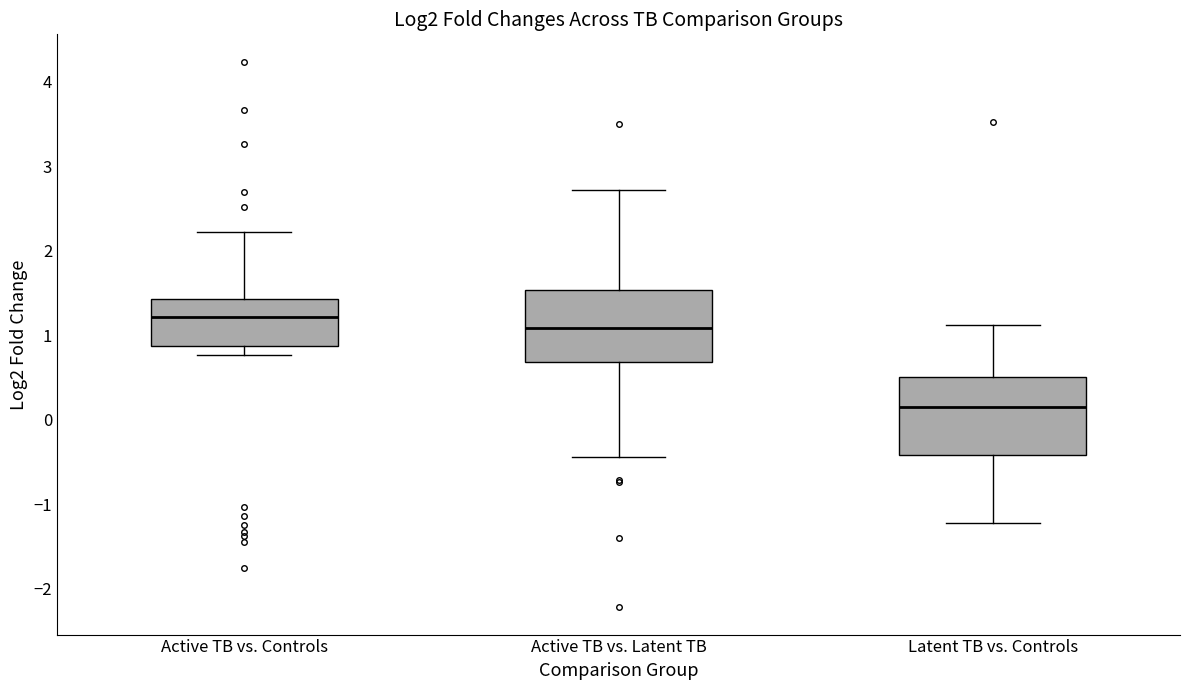

Where is the lower edge of the box for Latent TB vs. Controls on the y-axis? The values are not printed on the chart, so give them approximately, as read against the axis.

-0.4